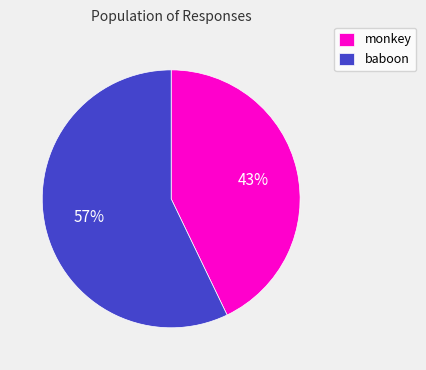

True or false: monkey accounts for 43% of the total.

True